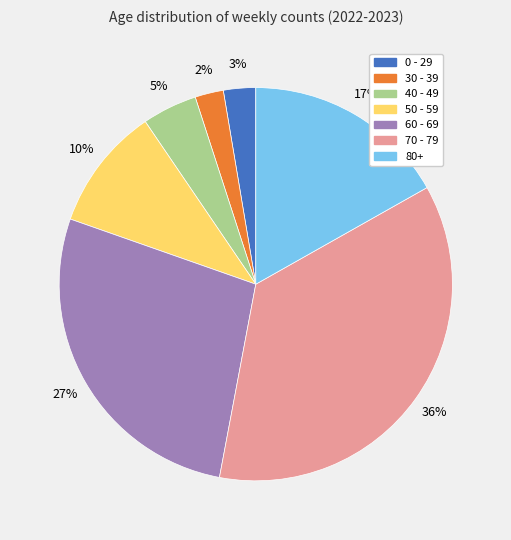

The 70 - 79 slice represents 42% of the pie. True or false?

False